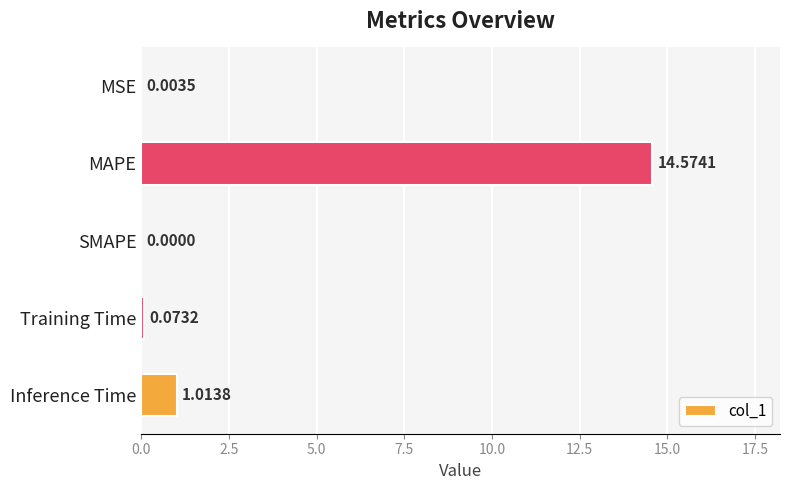

Which label corresponds to the largest value in the chart?

MAPE